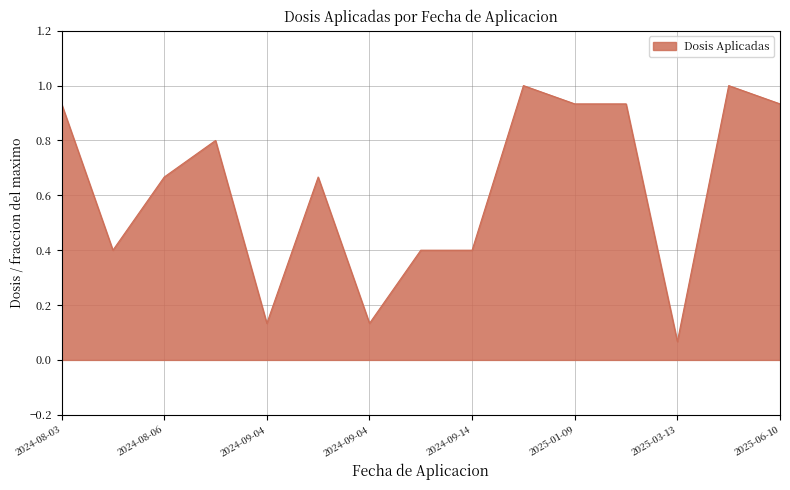

Count the number of categories in the chart.

15